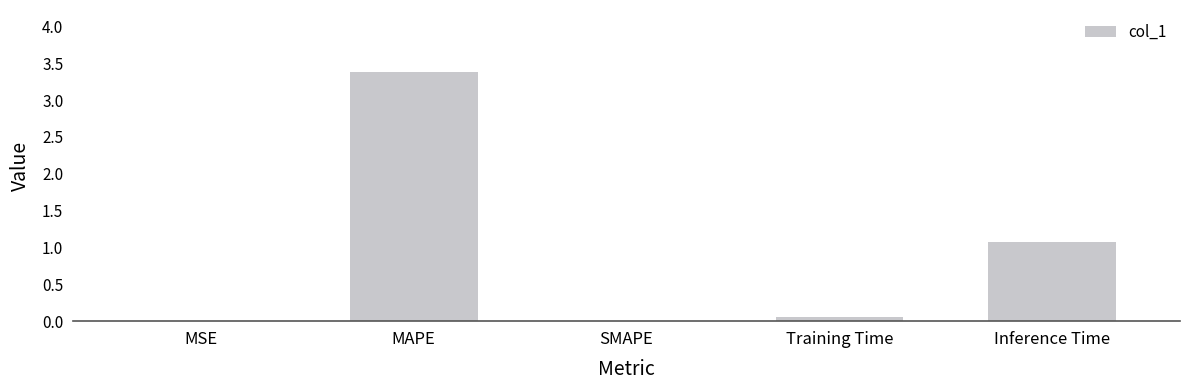

Which label corresponds to the largest value in the chart?

MAPE